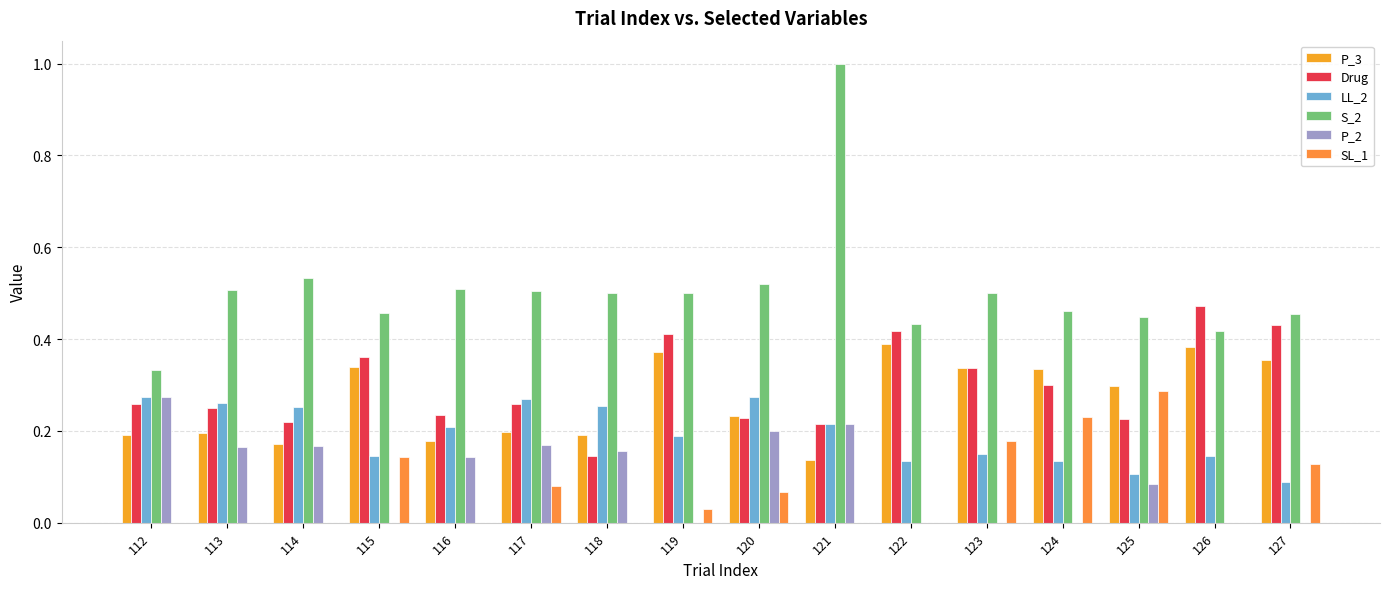

Between 122 and 126, which series saw the biggest shift?

Drug